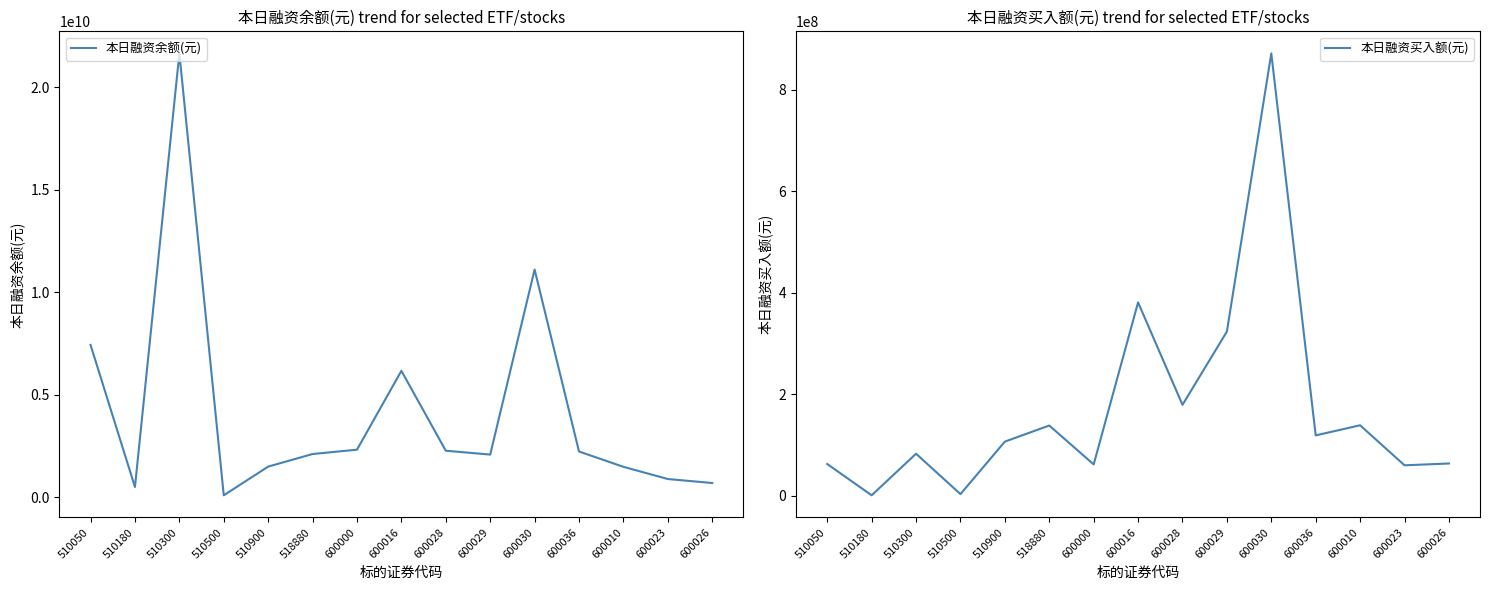

What is the spread (max minus min) of values at 600026?

639020592